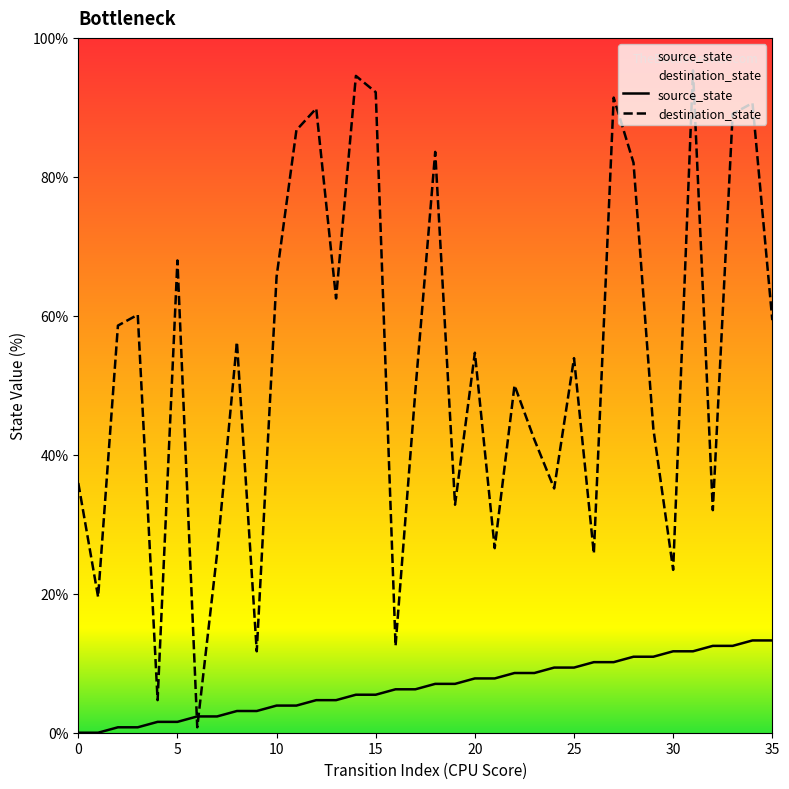

What is the average value of the source_state series?

6.6